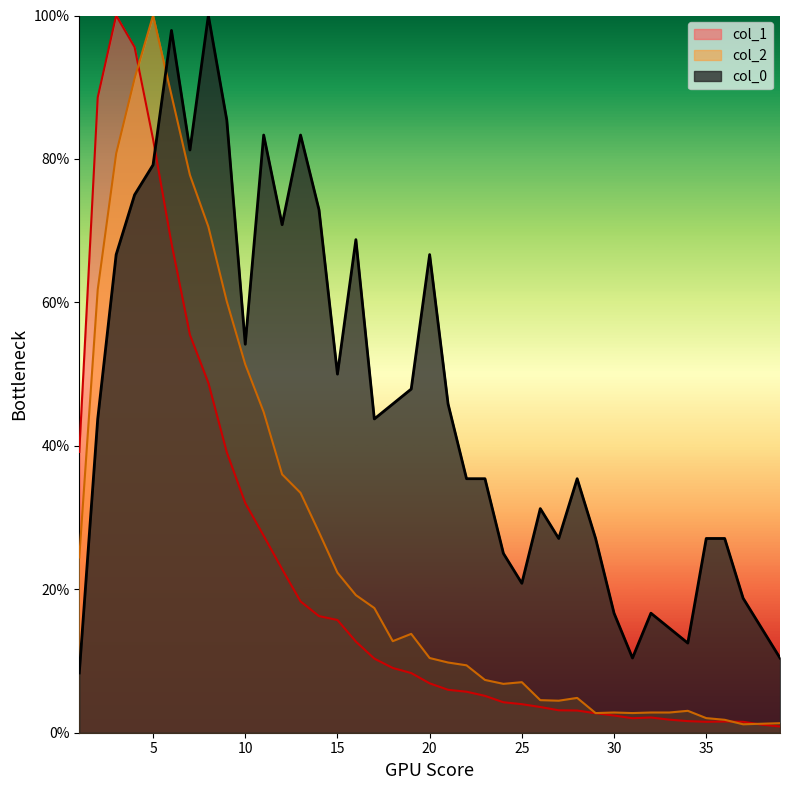

Where is the first local minimum for col_1?

31